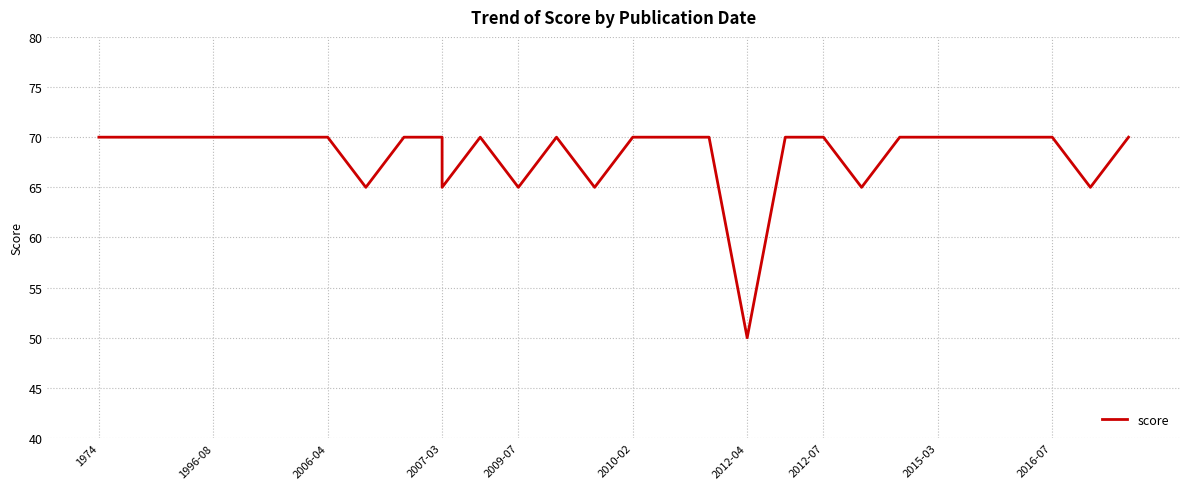

What is the sum of all values?

2050